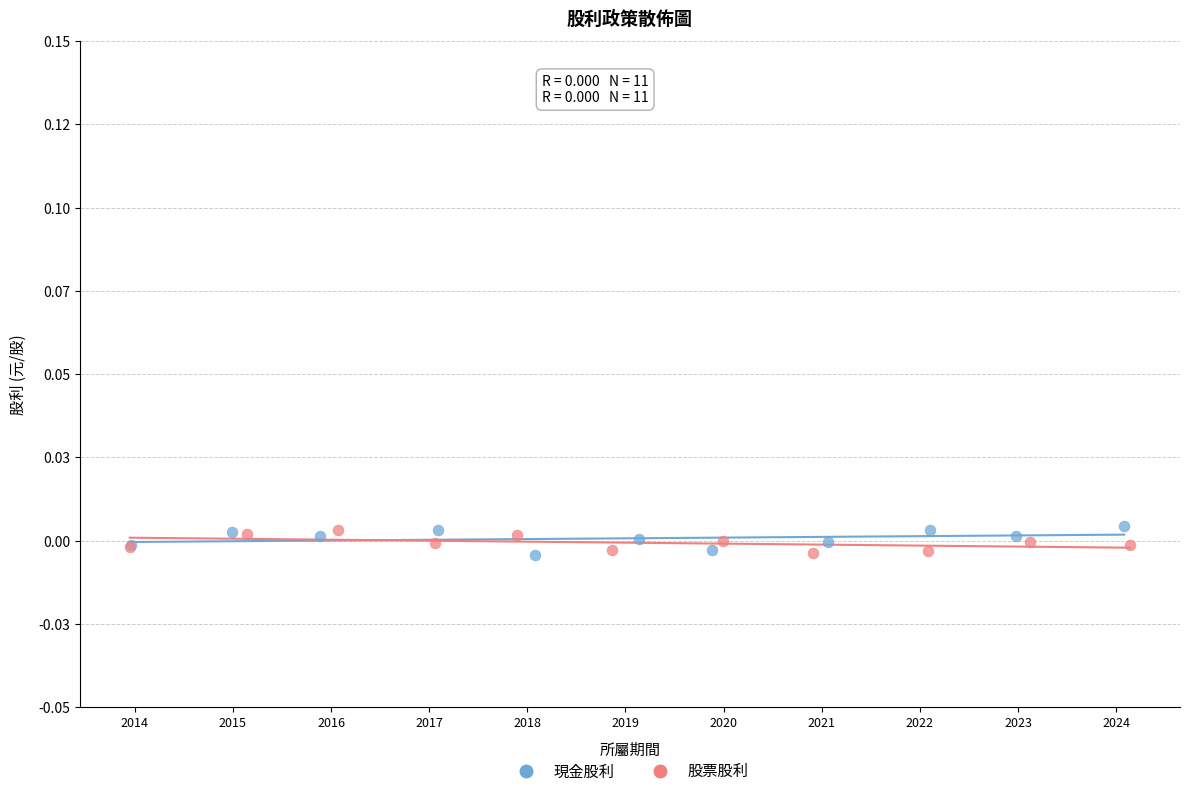

What are all the series names shown in the legend?

現金股利, 股票股利